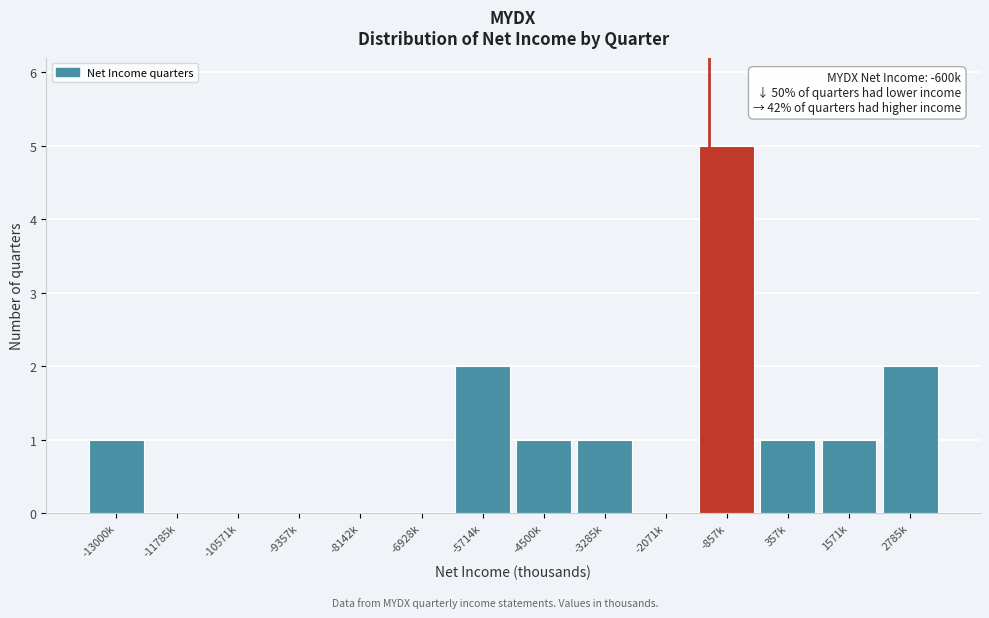

Reading left to right, what are all the values shown in this chart?

-13000k=1	-11785k=0	-10571k=0	-9357k=0	-8142k=0	-6928k=0	-5714k=2	-4500k=1	-3285k=1	-2071k=0	-857k=5	357k=1	1571k=1	2785k=2